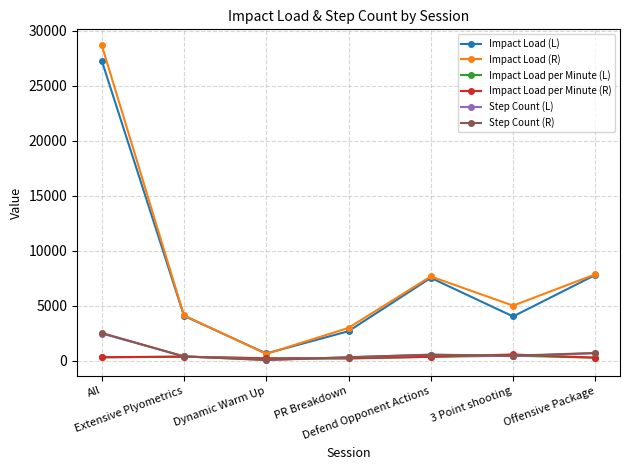

What is the greatest value displayed?

28711.6